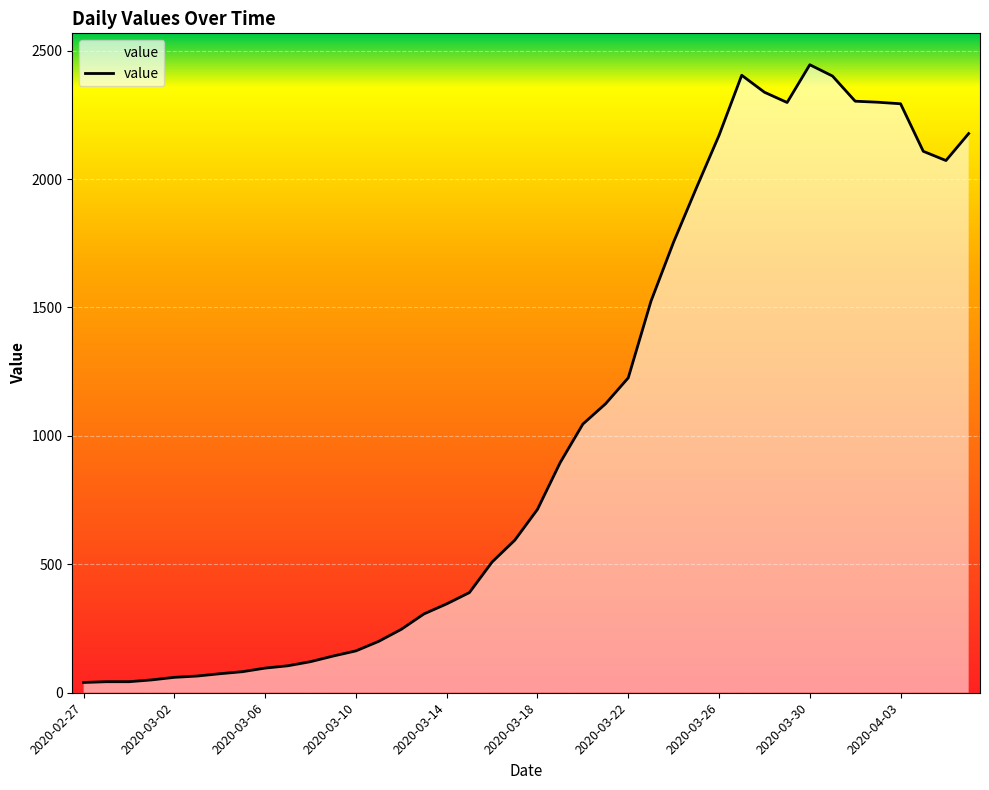

What is the greatest value displayed?

2445